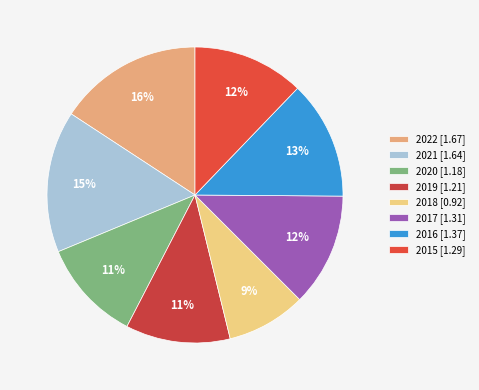

Rank the categories by value from highest to lowest.

2022, 2021, 2016, 2017, 2015, 2019, 2020, 2018